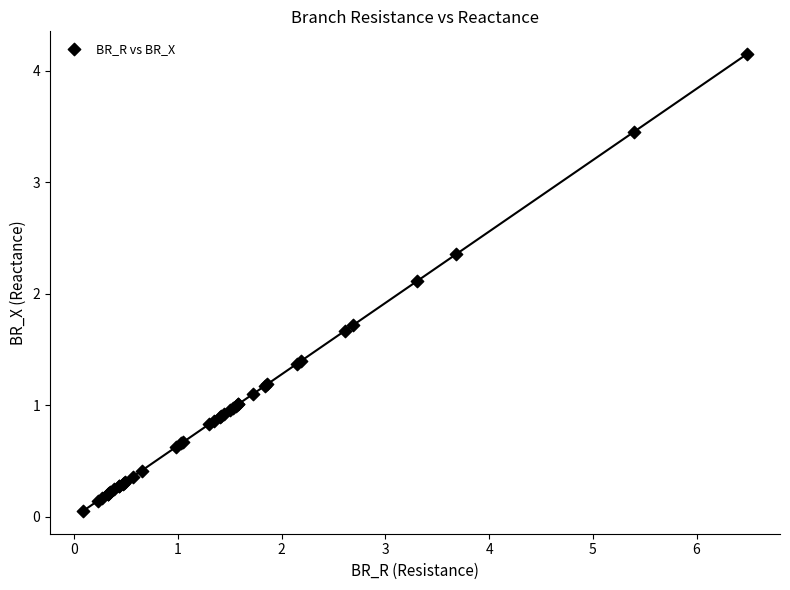

What Y value in the scatter plot is closest to 2?

2.1